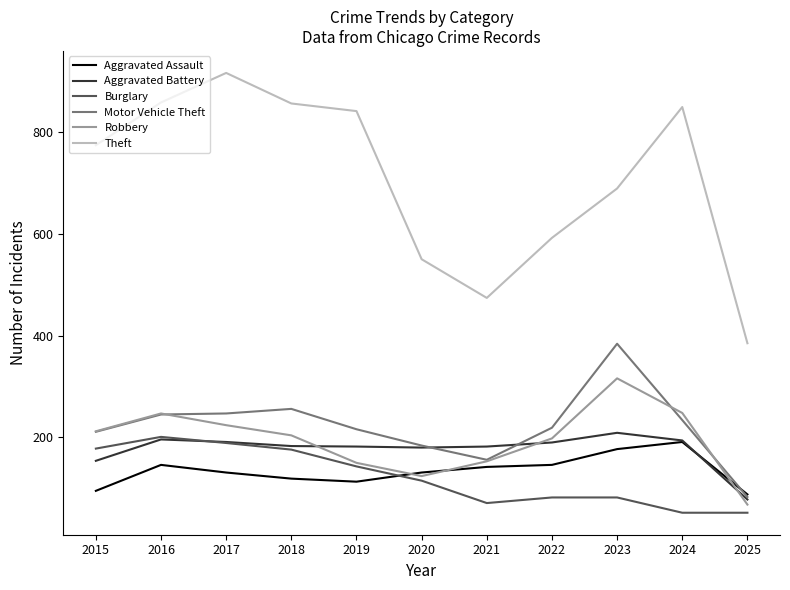

Which series has the largest total across all categories?

Theft